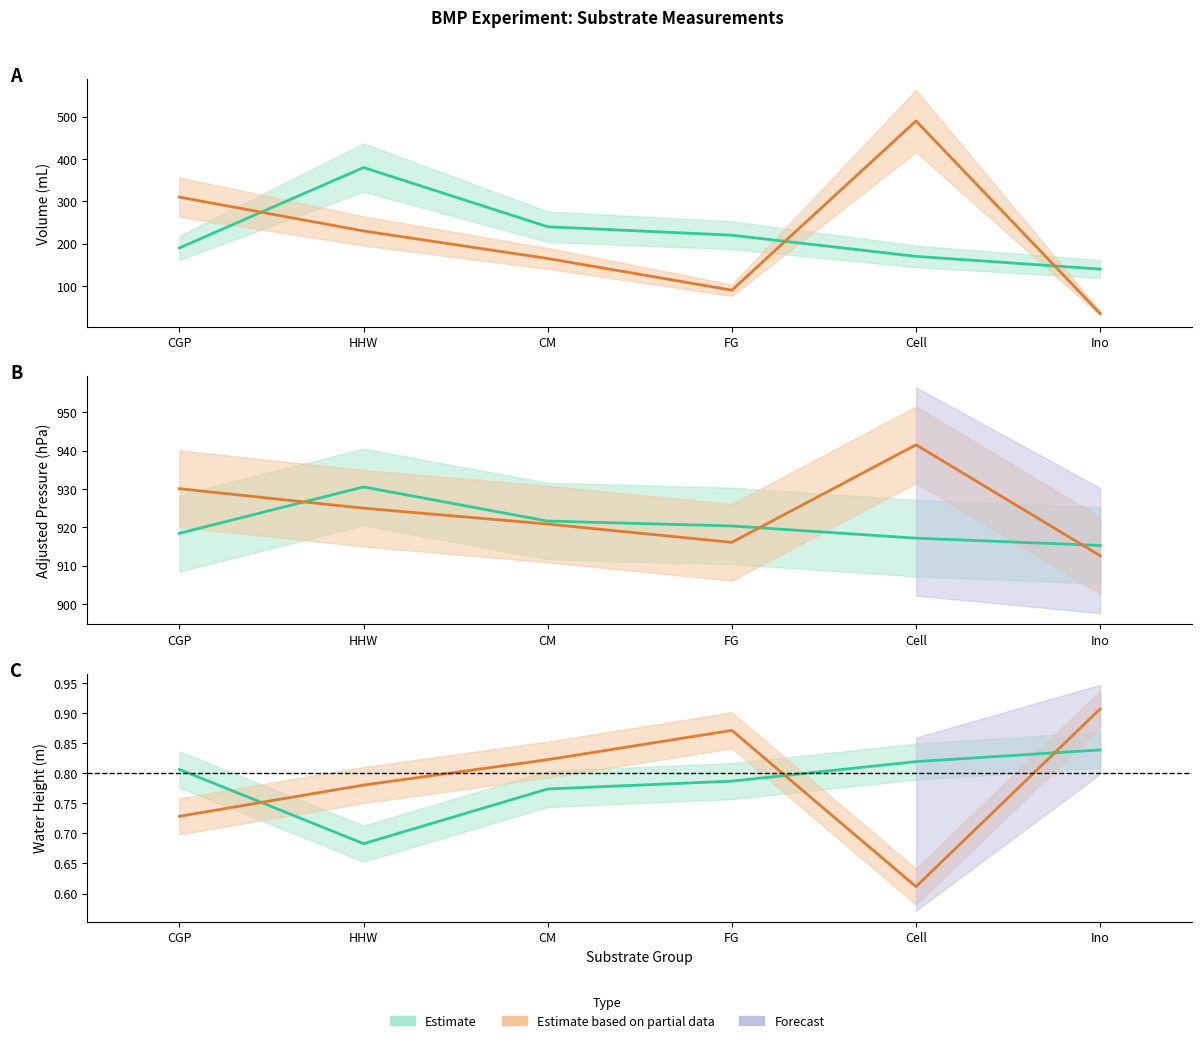

In pres_adj, how many points are higher than both neighbors (excluding endpoints)?

1